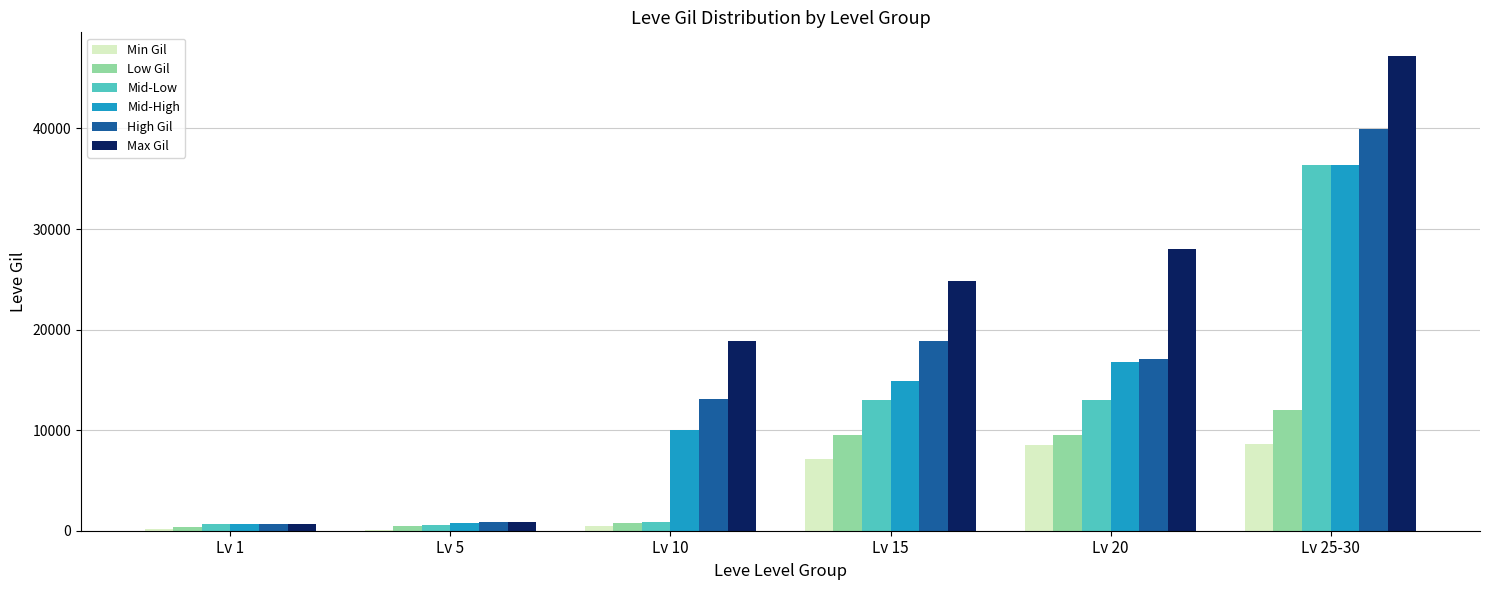

The value of Low Gil at Lv 15 is 16721. True or false?

False